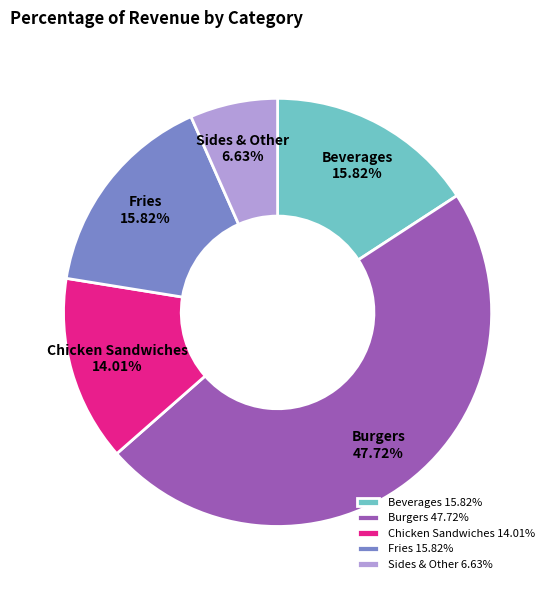

What is the ratio of the value at Fries to the value at Beverages?

1.0